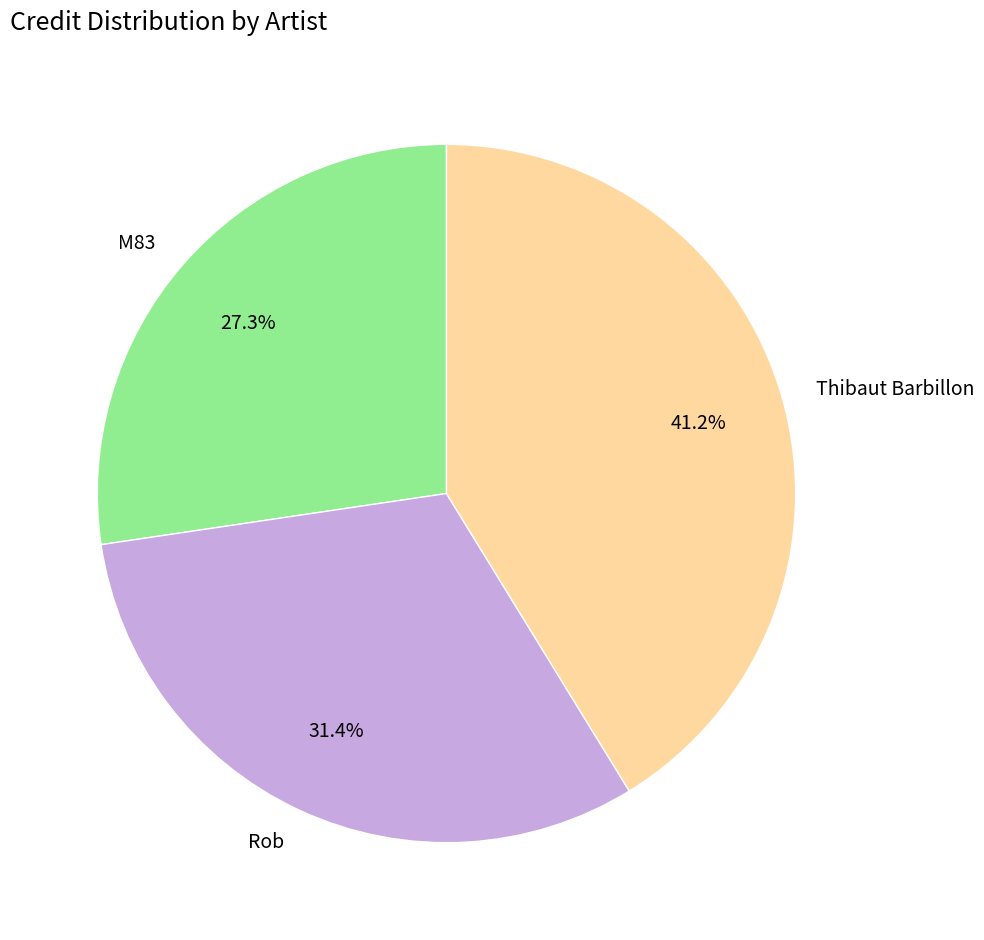

How many segments does this pie chart have?

3